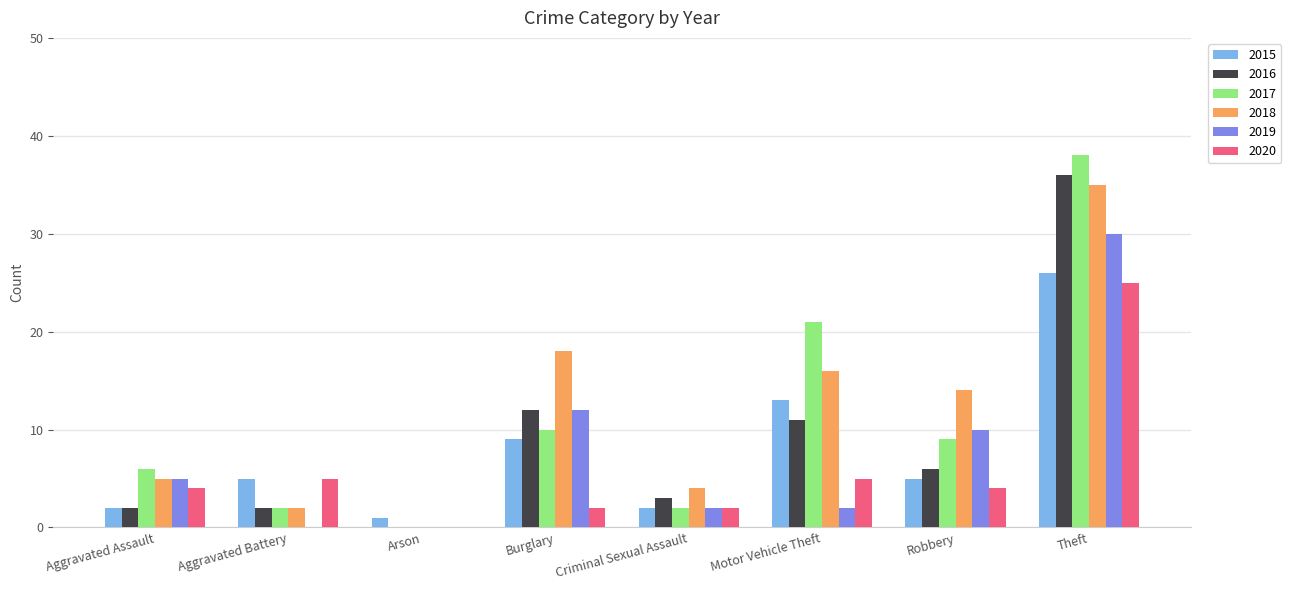

What is the sum of all 2018 values?

94